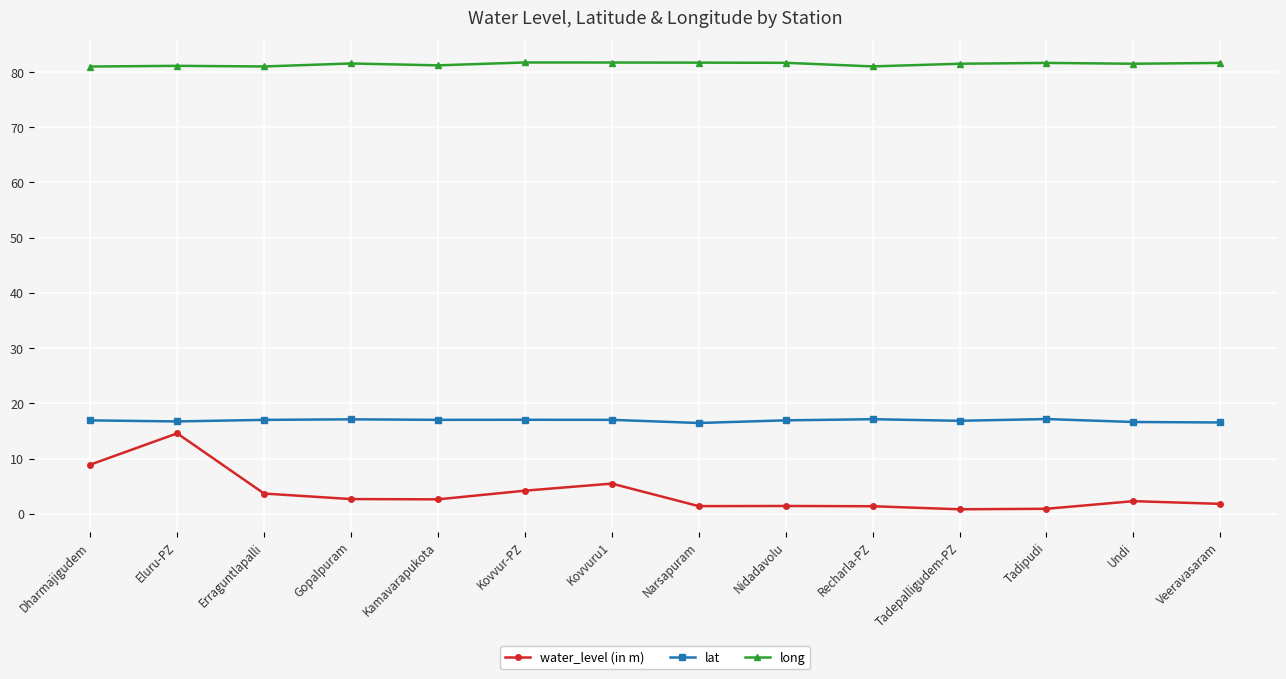

True or false: lat and water_level (in m) intersect in this chart.

False